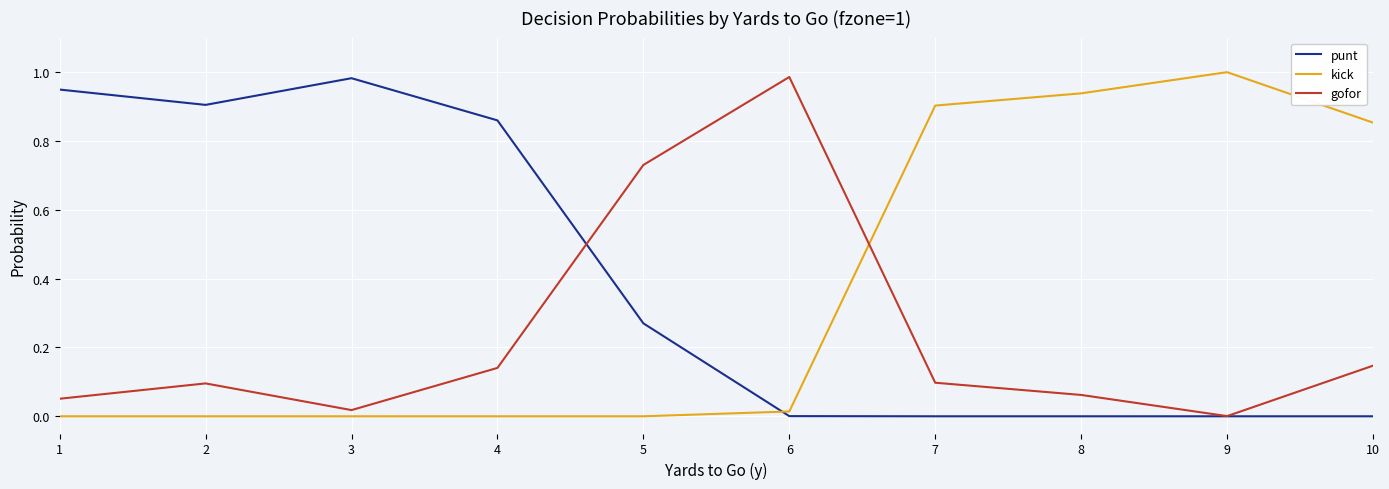

Is this an area chart (filled region under the line)?

No